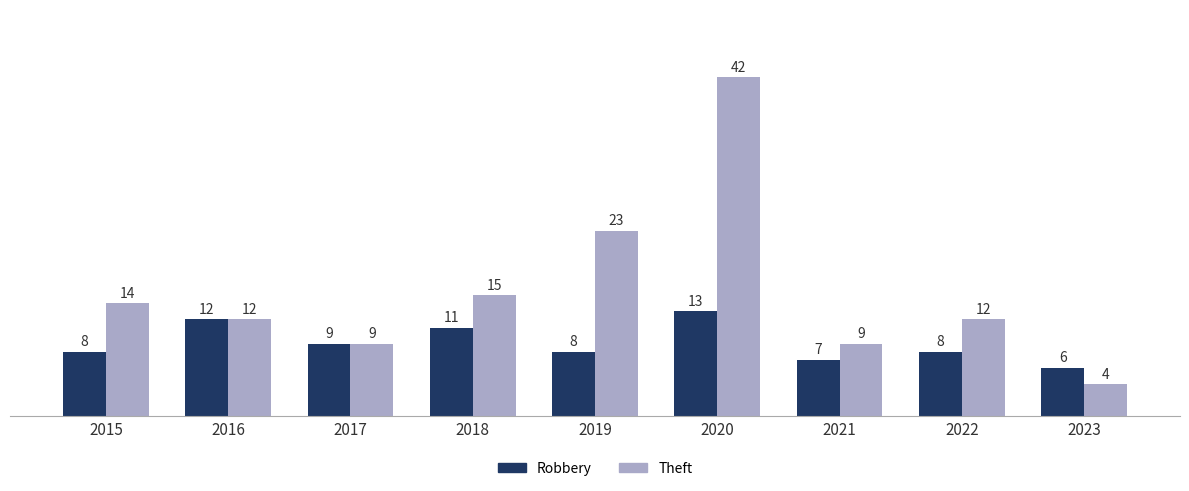

List the series in order of their overall mean, highest first.

Theft, Robbery